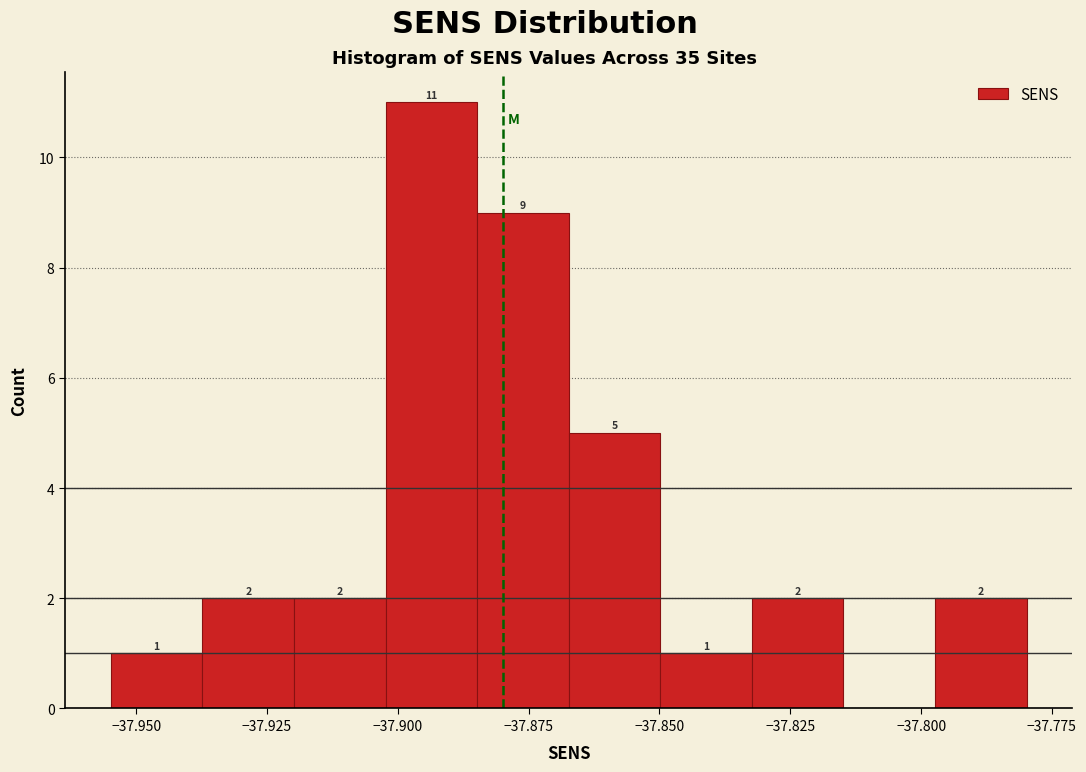

Read against the x-axis, roughly where is the centre of the tallest bar?

-37.895